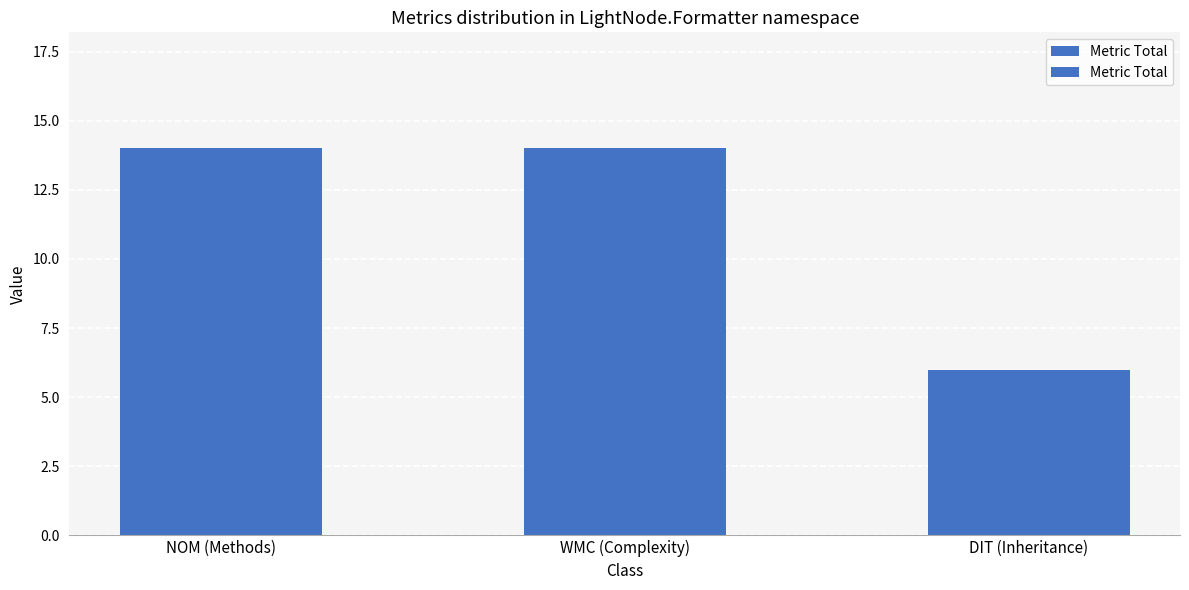

What is the approximate value at DIT (Inheritance)?

6